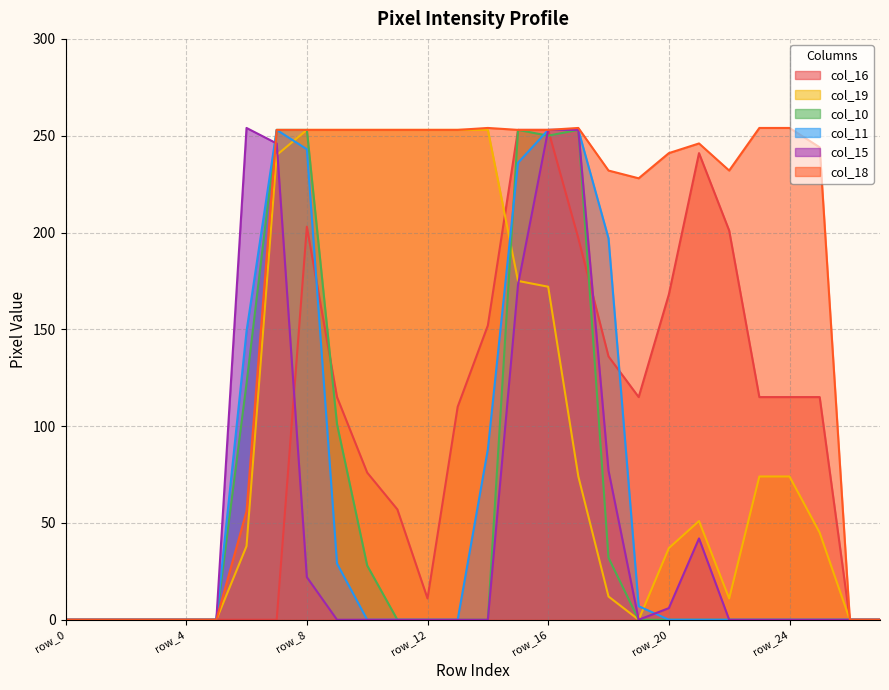

Which category has the highest value across all series?

row_6